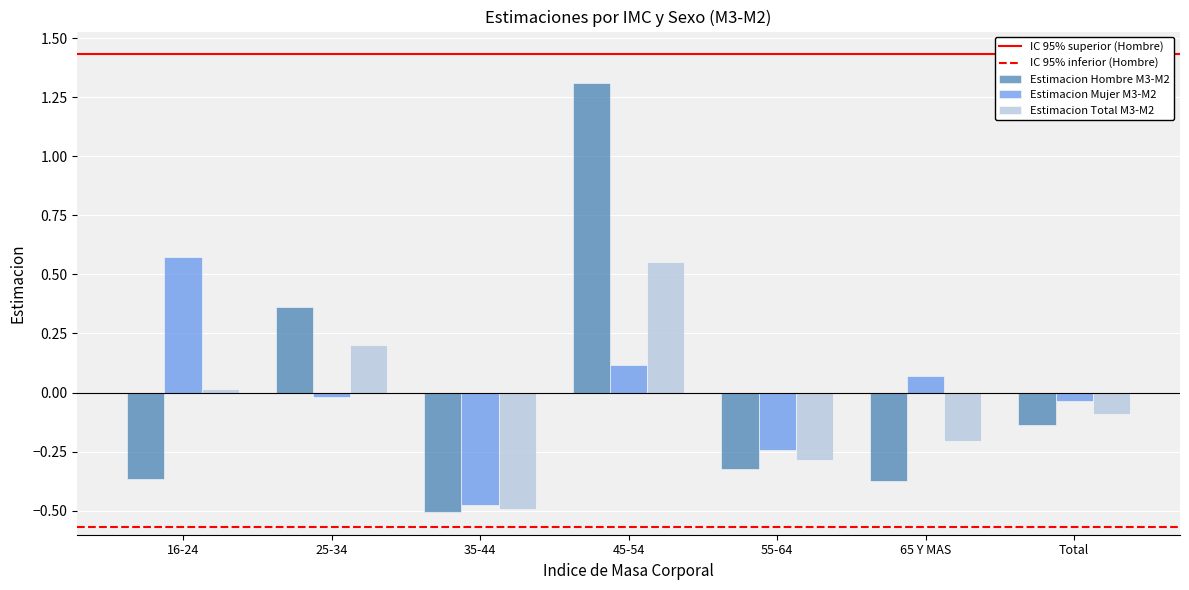

Which label corresponds to the smallest value in the chart?

35-44